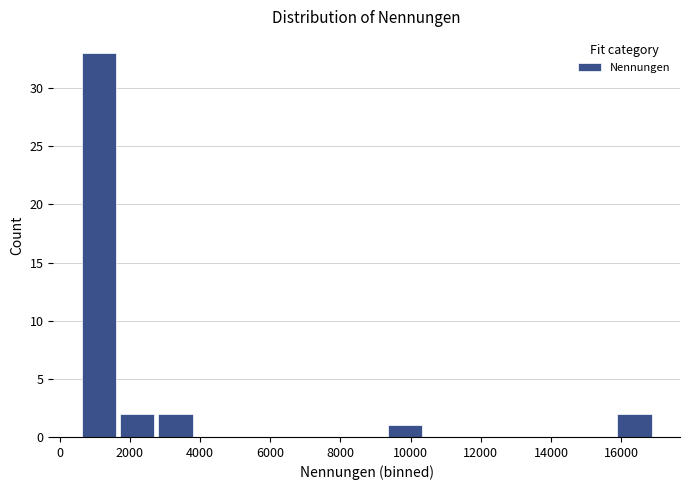

Which range on the x-axis has the tallest bar?

600 to 1800